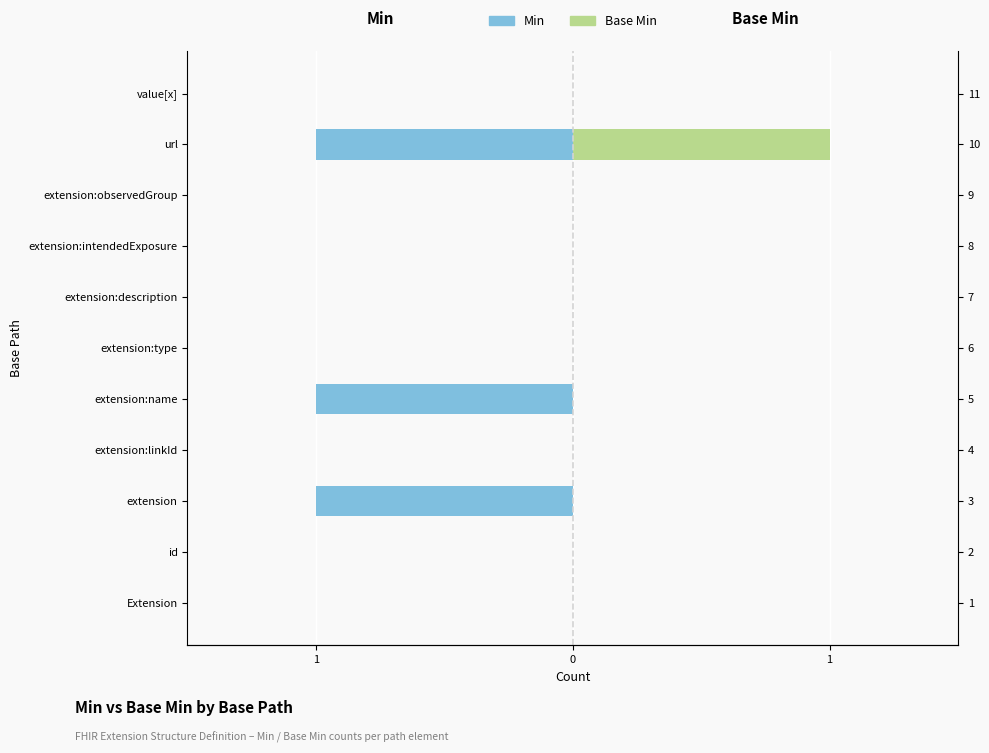

Which series has the largest range (max minus min)?

Min